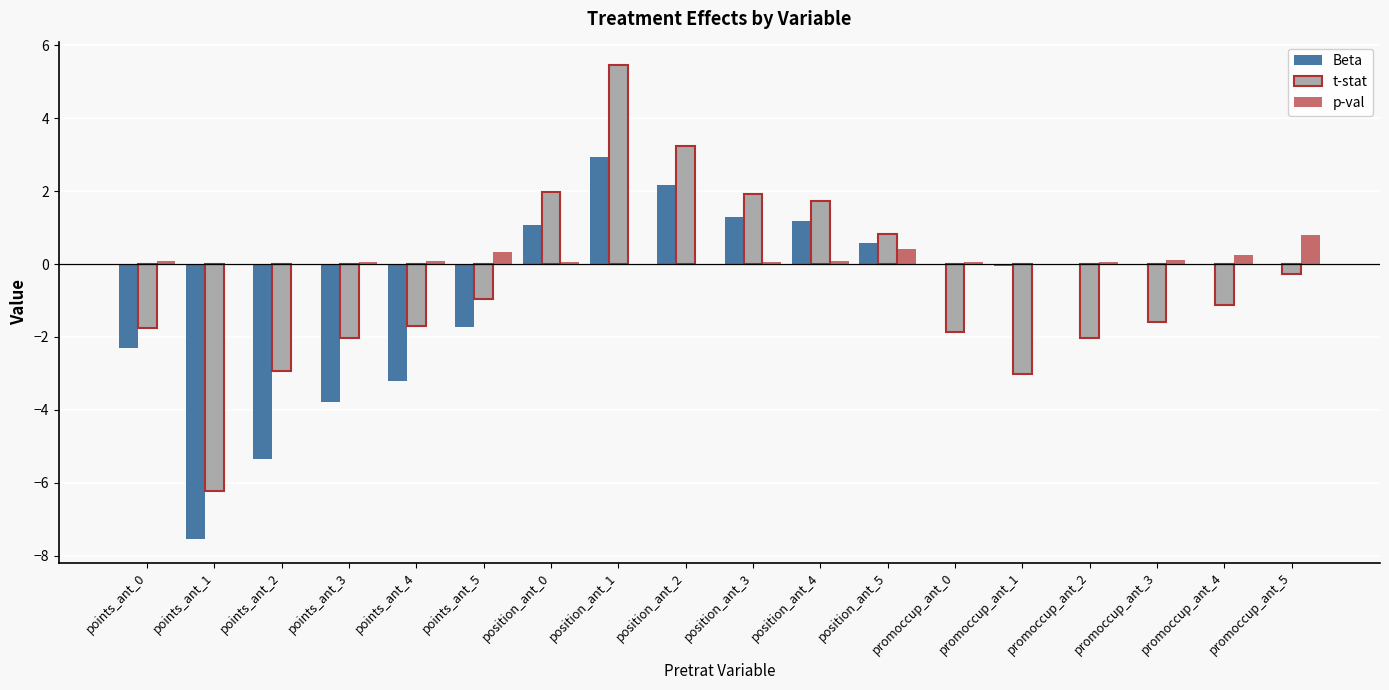

Which category has the highest value across all series?

position_ant_1